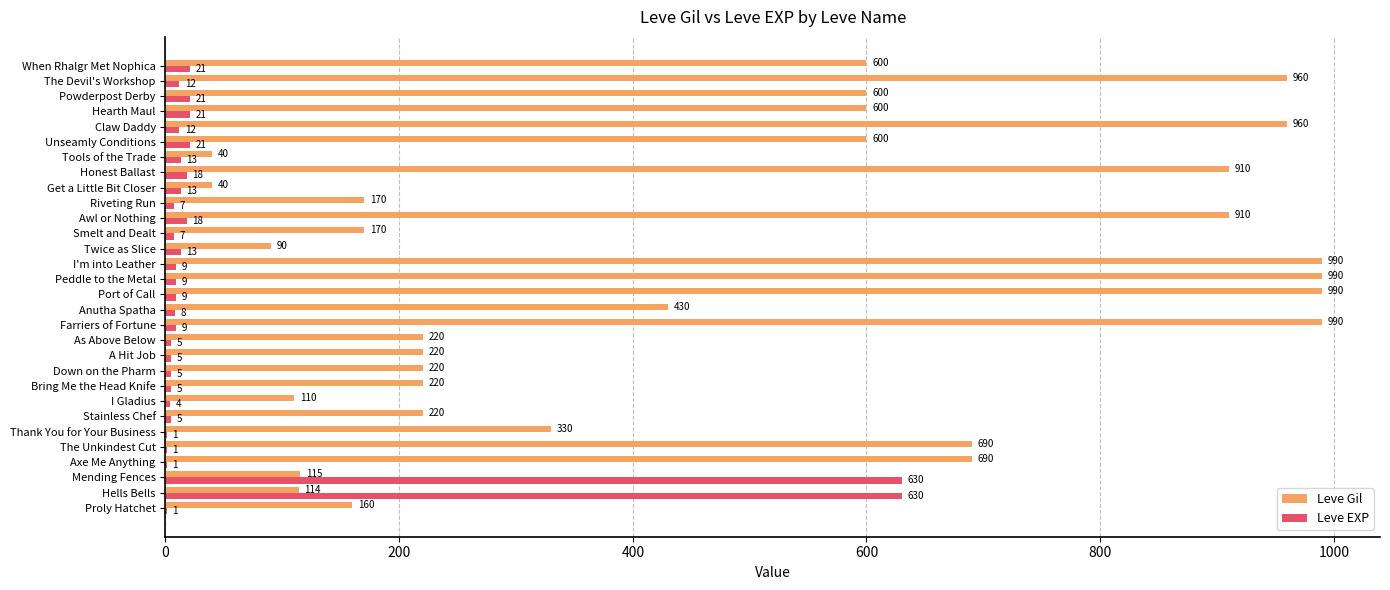

True or false: Leve Gil has a value of 990 at I'm into Leather.

True